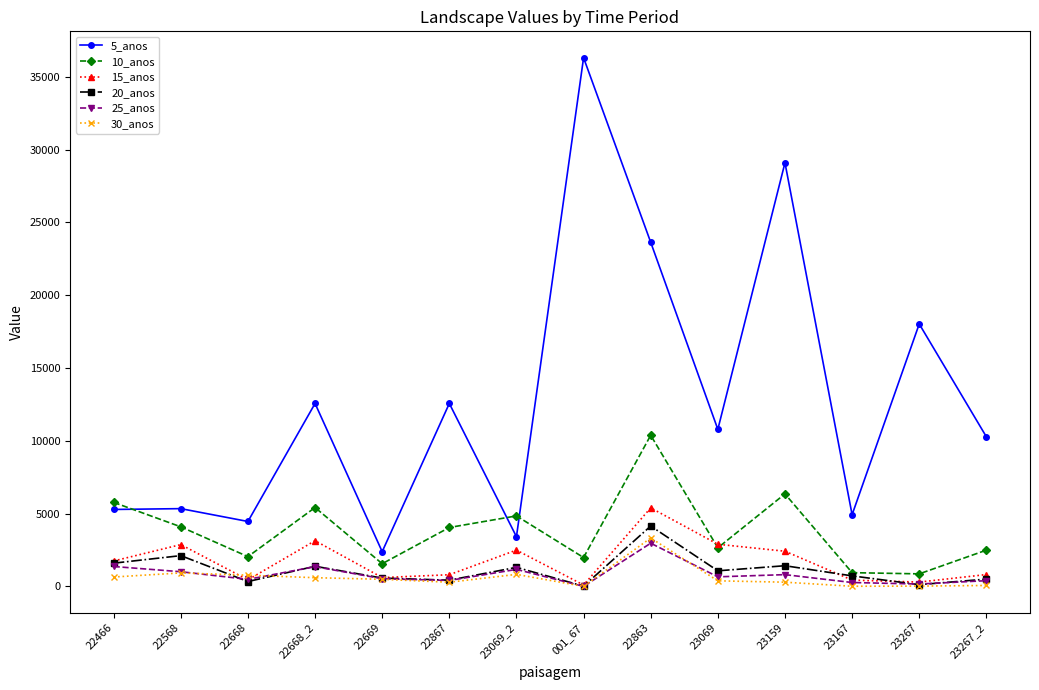

Between 22669 and 23267_2, which series saw the biggest shift?

5_anos